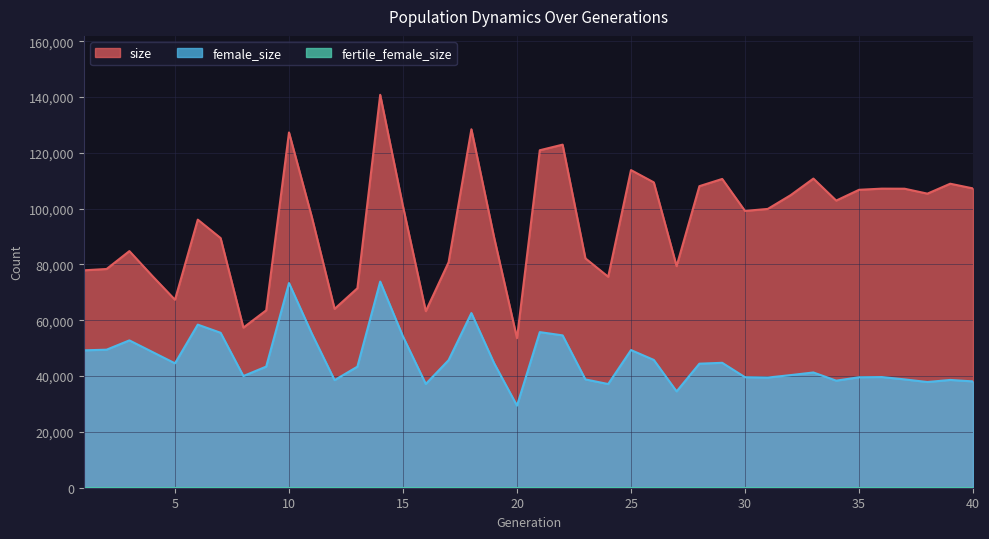

True or false: size has a value of 64091 at 12.

True